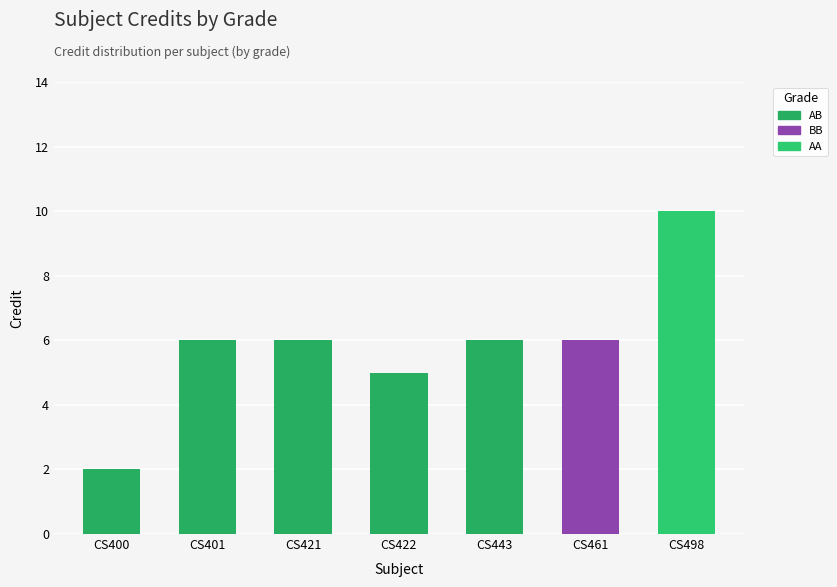

What is the sum of all values?

41